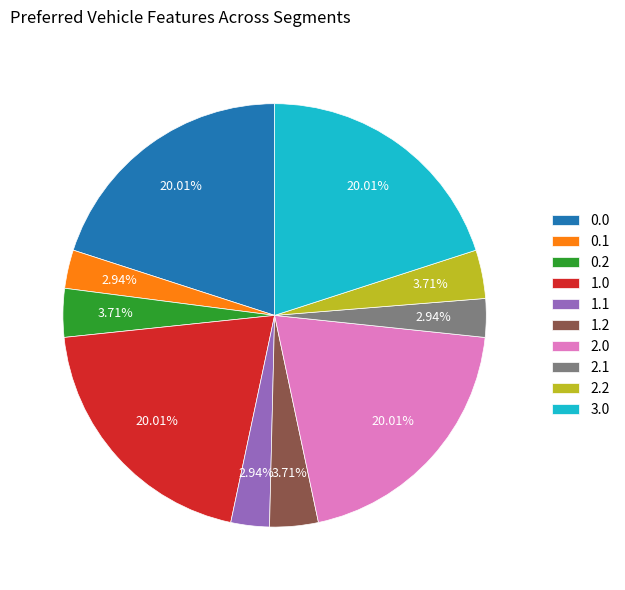

What is the ratio of the value at 1.2 to the value at 2.1?

1.3